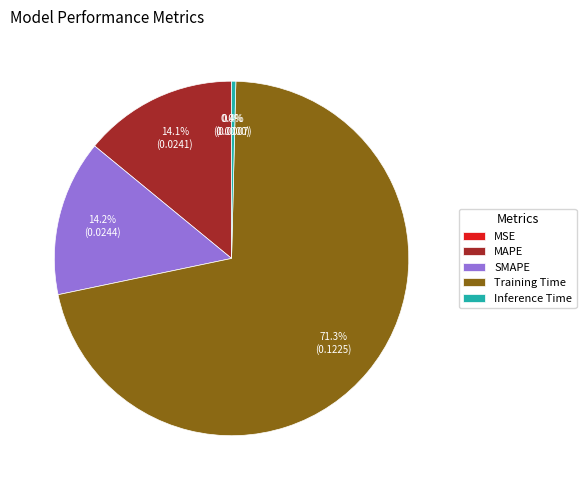

To the nearest percent, what is the difference between the Inference Time and Training Time slice percentages?

71%